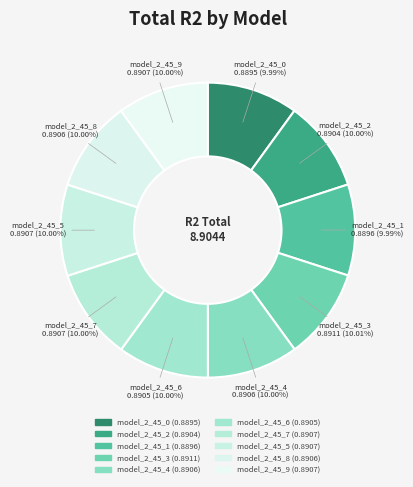

How many segments does this pie chart have?

10